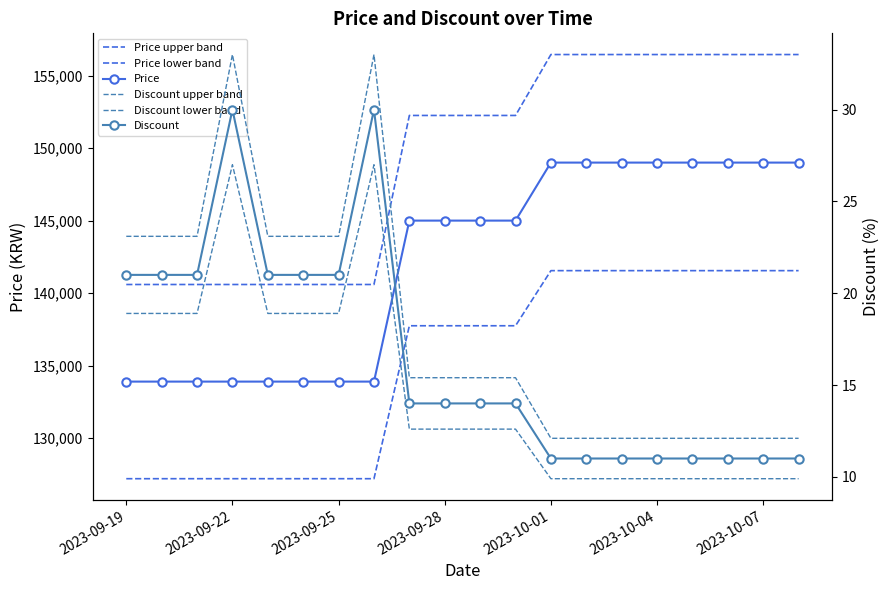

What is the sum of all Discount lower band values?

297.0